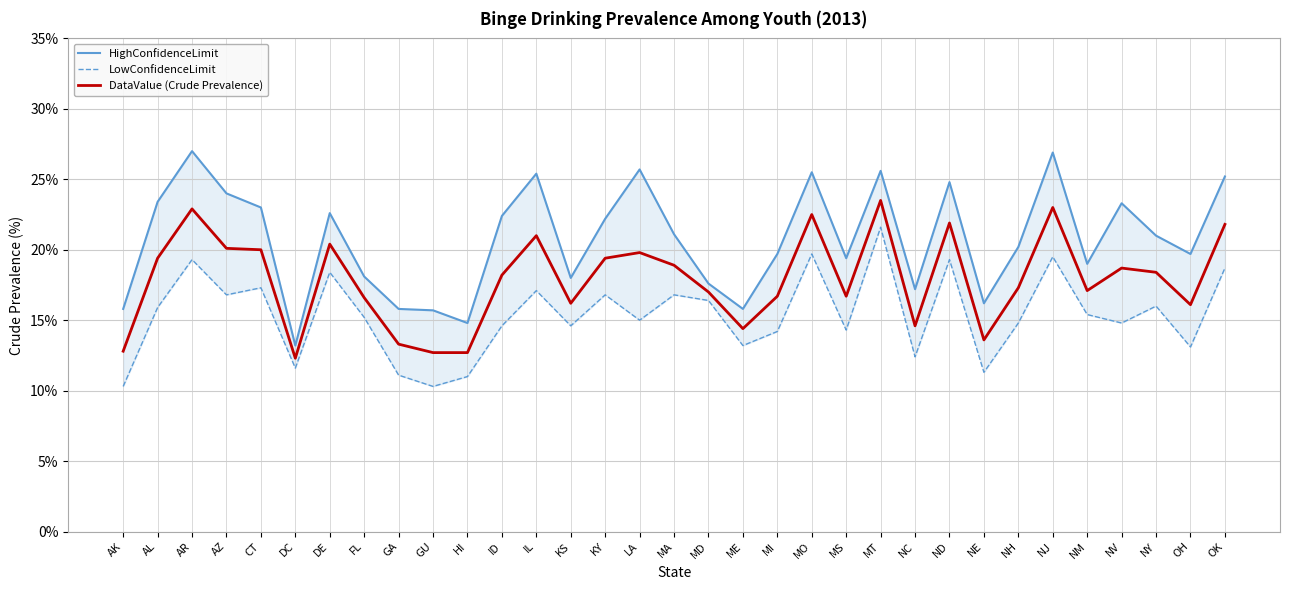

How many data points in DataValue (Crude Prevalence) are above 18?

17